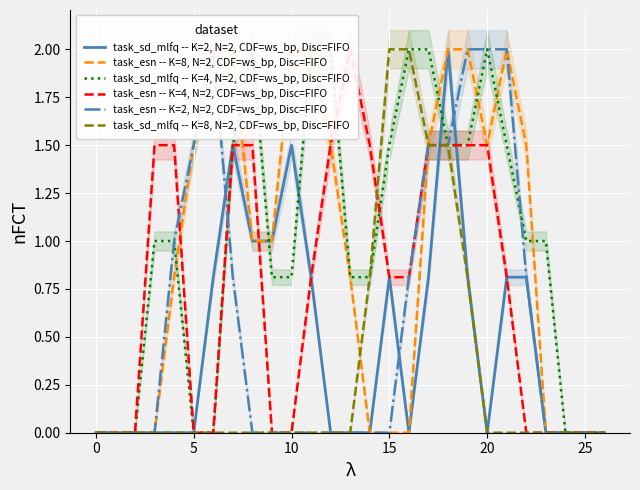

What are all the series names shown in the legend?

task_sd_mlfq -- K=2, N=2, CDF=ws_bp, Disc=FIFO, task_esn -- K=8, N=2, CDF=ws_bp, Disc=FIFO, task_sd_mlfq -- K=4, N=2, CDF=ws_bp, Disc=FIFO, task_esn -- K=4, N=2, CDF=ws_bp, Disc=FIFO, task_esn -- K=2, N=2, CDF=ws_bp, Disc=FIFO, task_sd_mlfq -- K=8, N=2, CDF=ws_bp, Disc=FIFO